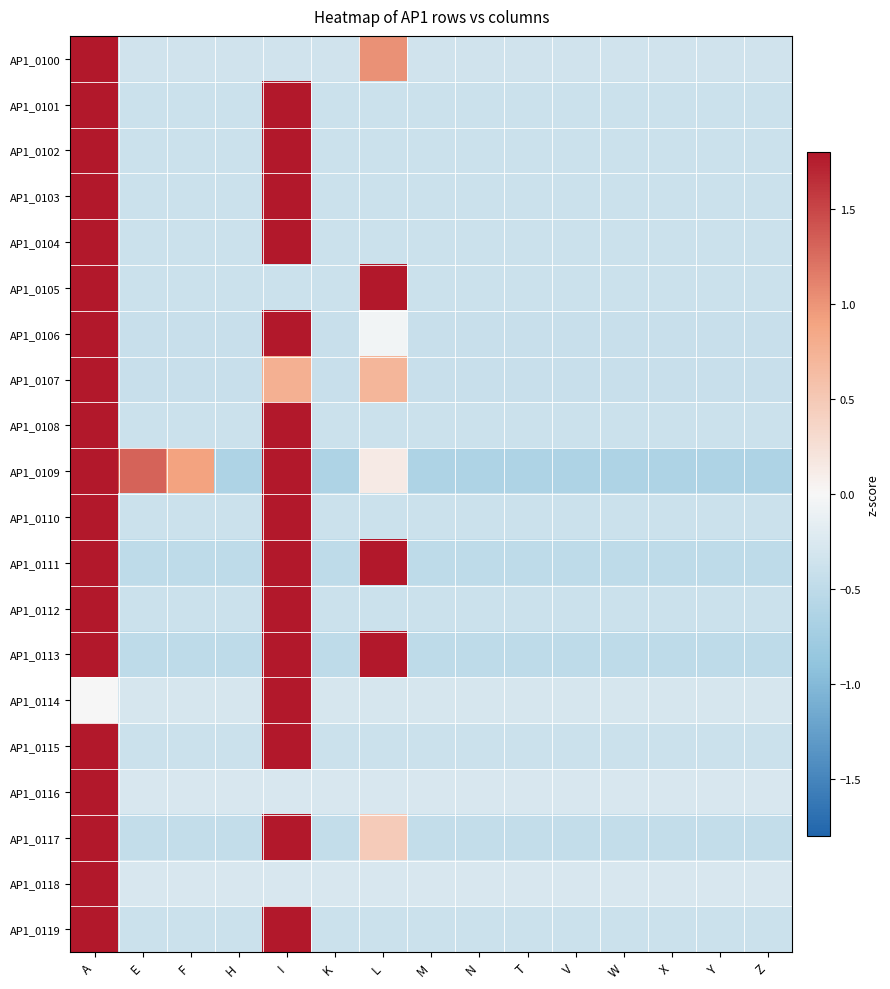

Which category has the highest value across all series?

A